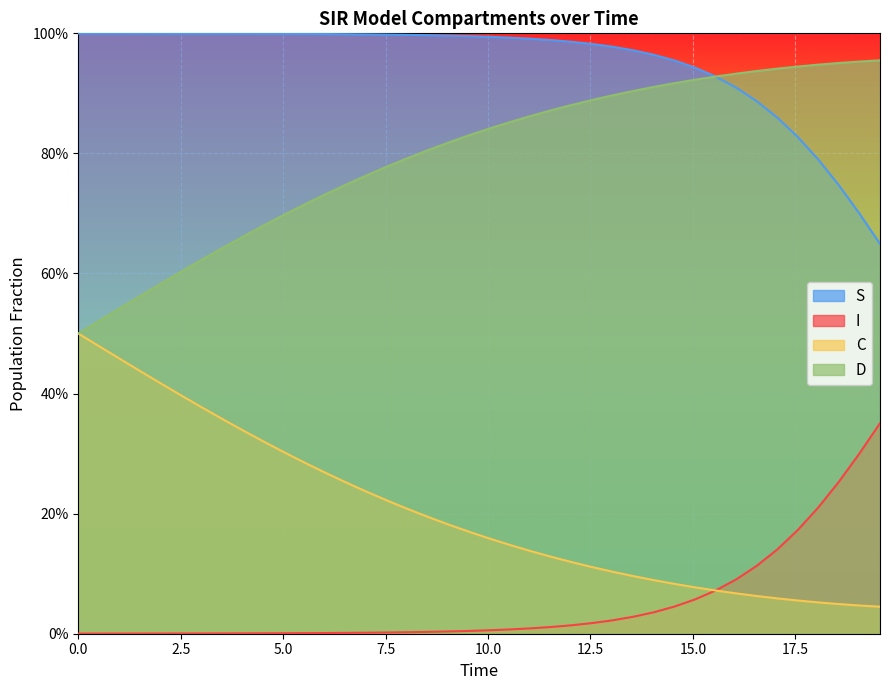

The S series shows 1.0 at 5.0. True or false?

True